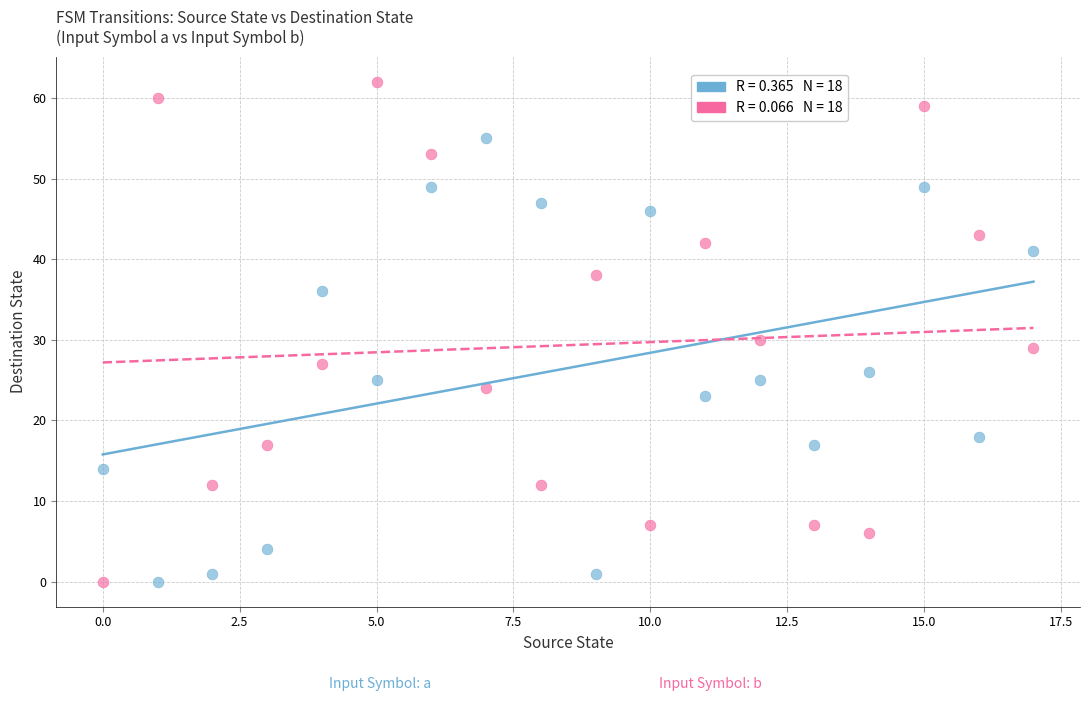

Across all series, what Y value is closest to 31?

30